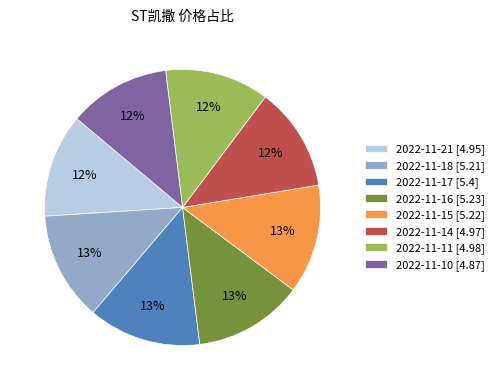

How many slices are in this pie chart?

8